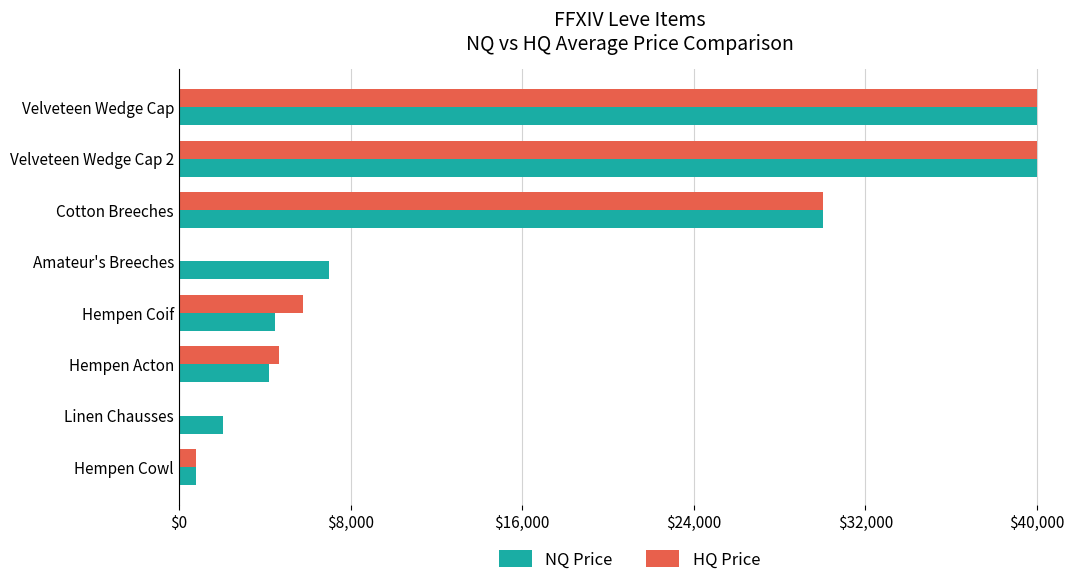

The NQ Price series shows 6970.4 at Hempen Coif. True or false?

False